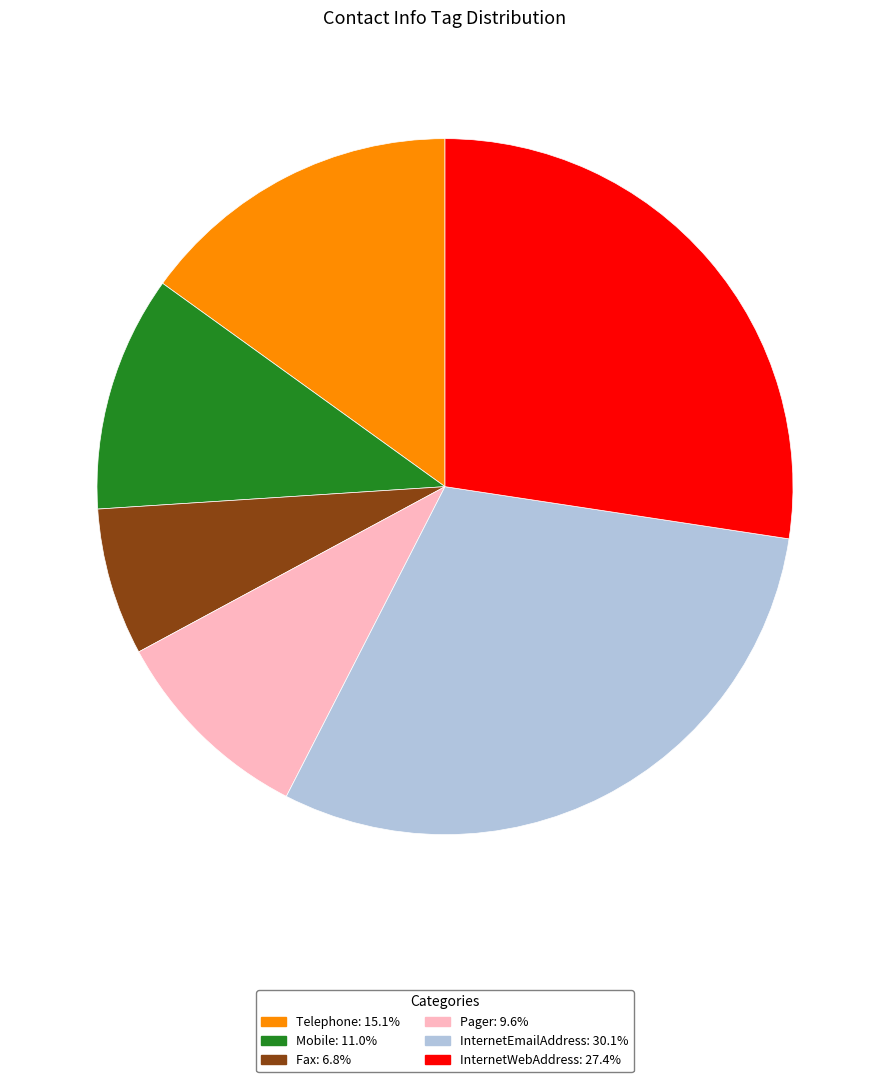

Which has a higher value, InternetEmailAddress or Pager?

InternetEmailAddress